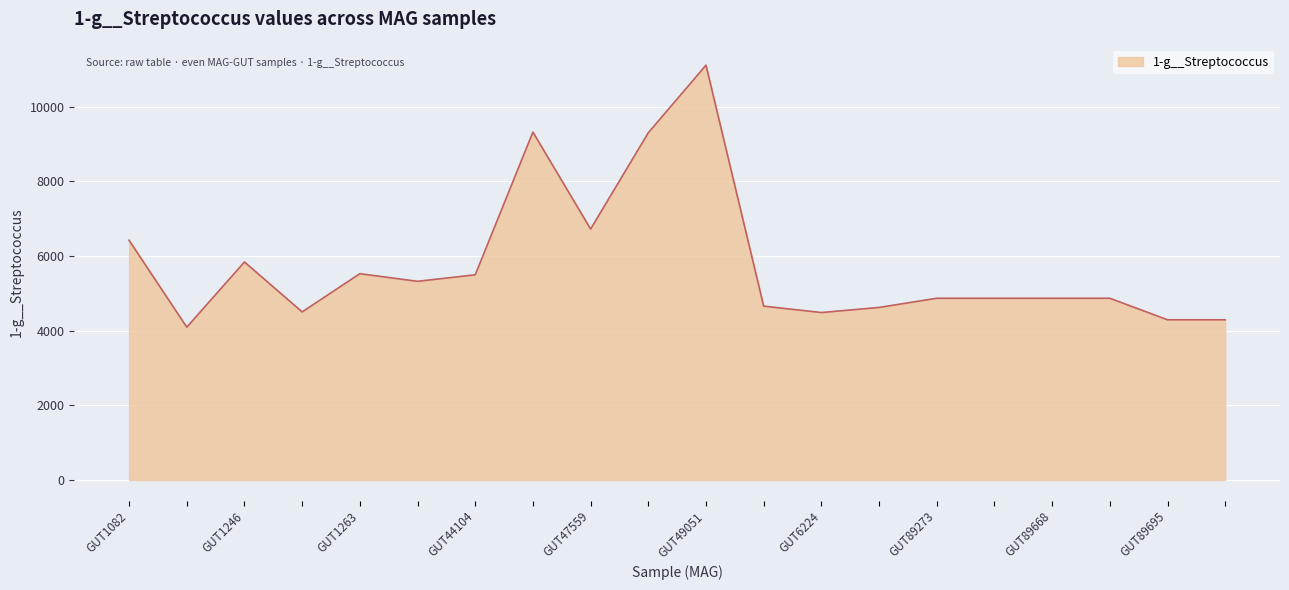

What is the maximum value shown in the chart?

11113.0